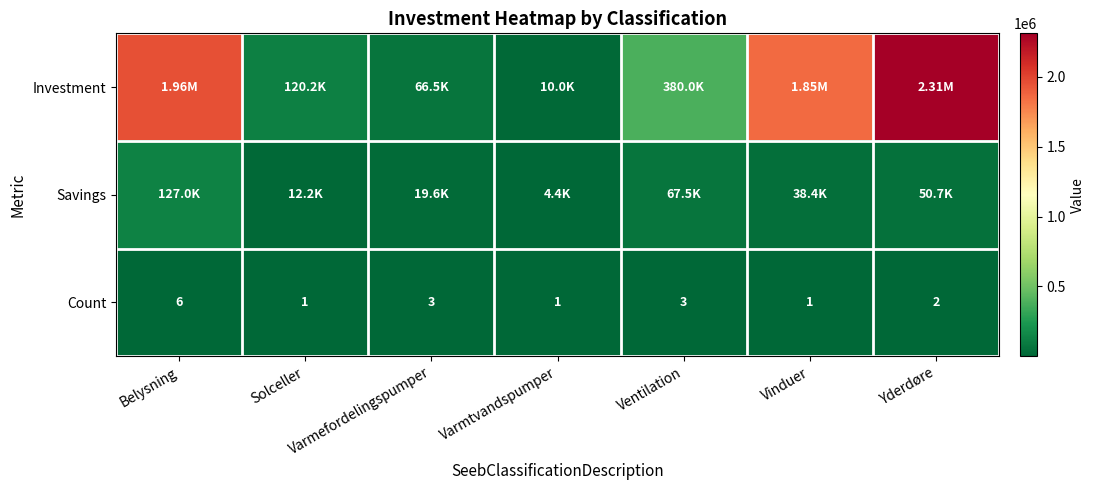

Where does the Count series first go above 2?

Belysning